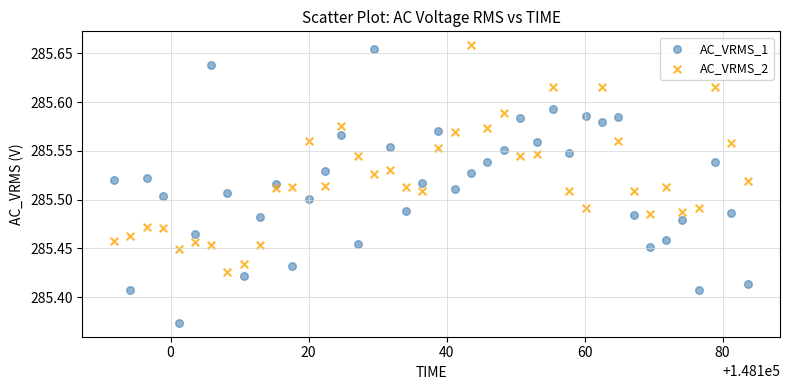

Across all data points, what is the range of X values (max minus min)?

91.9